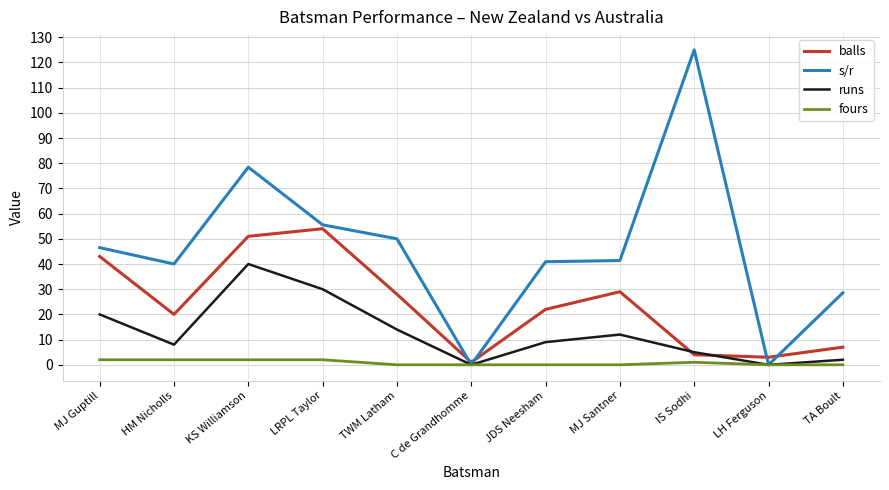

What is the difference between the maximum and second lowest values in the runs series?

40.0